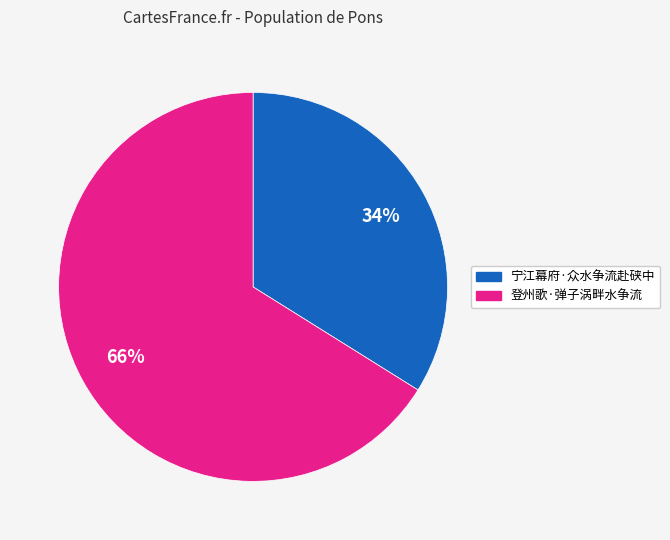

Combined, do 登州歌·弹子涡畔水争流 and 宁江幕府·众水争流赴硖中 account for over 50%?

Yes